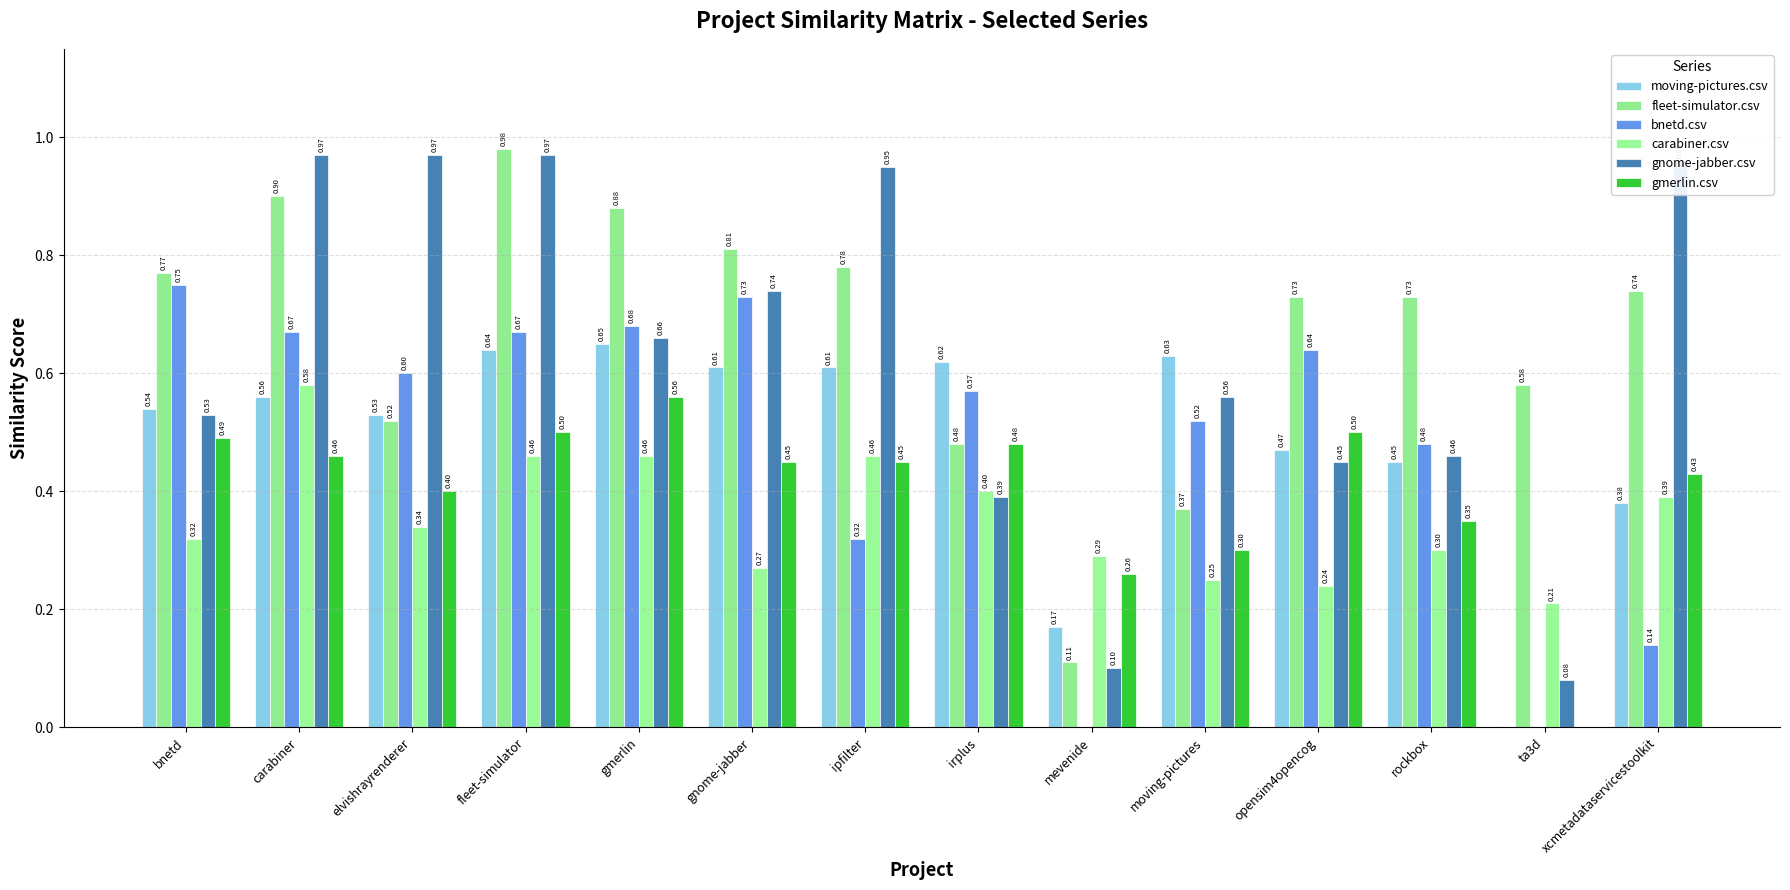

Which series has the largest total across all categories?

fleet-simulator.csv